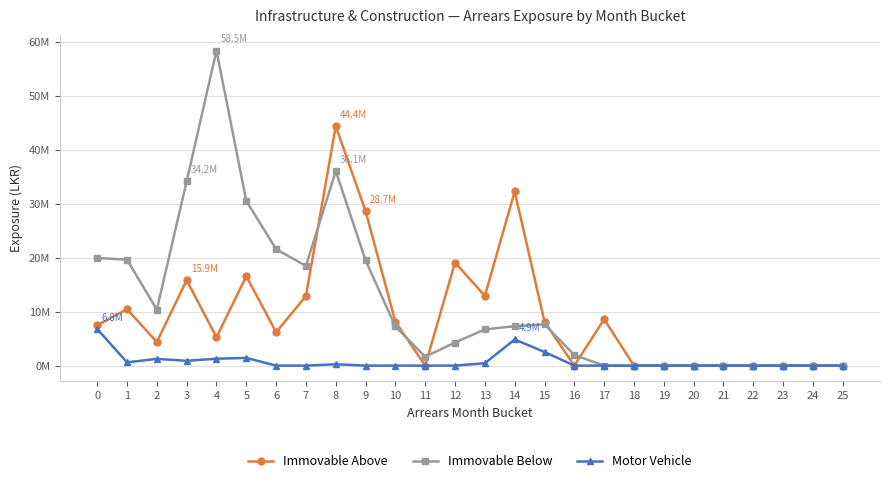

Which series has the largest total across all categories?

Immovable Below